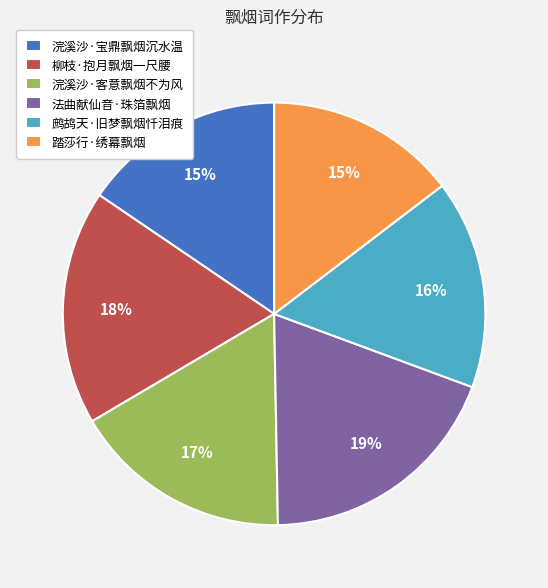

To the nearest percent, what is the combined percentage of 浣溪沙·宝鼎飘烟沉水温 and 鹧鸪天·旧梦飘烟忏泪痕?

31%